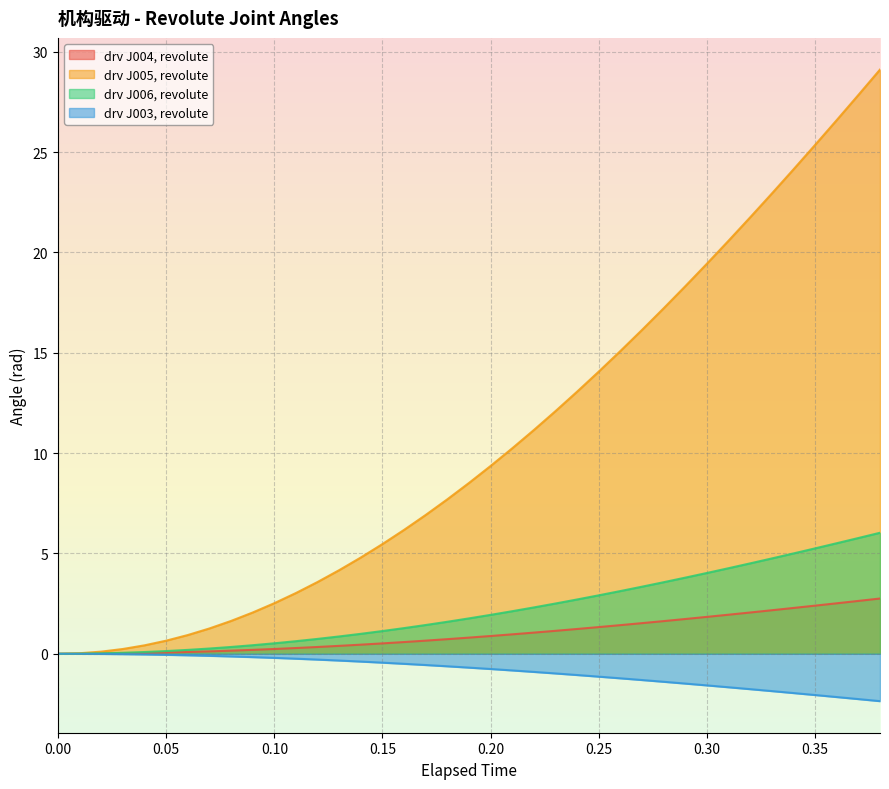

Which series has the largest range (max minus min)?

drv J005, revolute